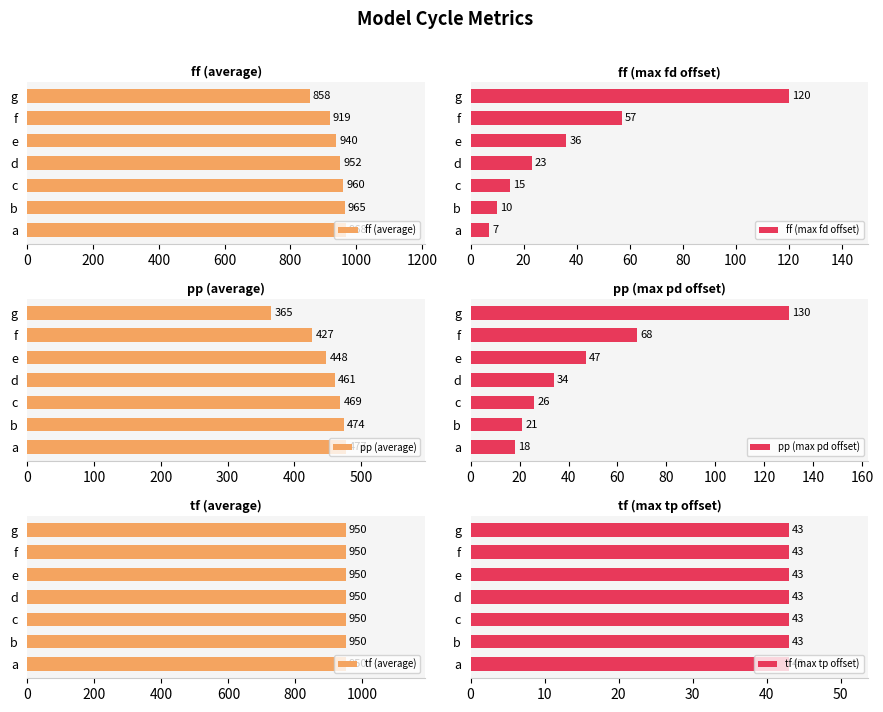

What is the value of the ff (max fd offset) bar at the 3rd from the left?

15.0